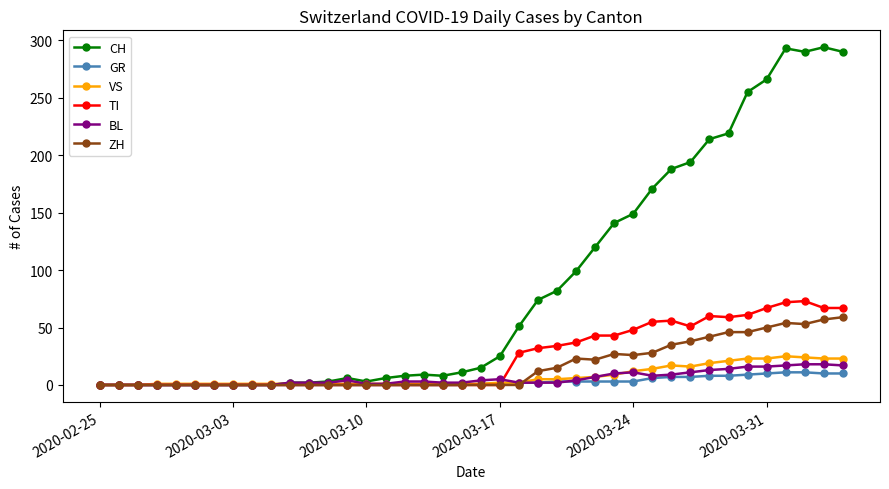

Which series has the largest range (max minus min)?

CH